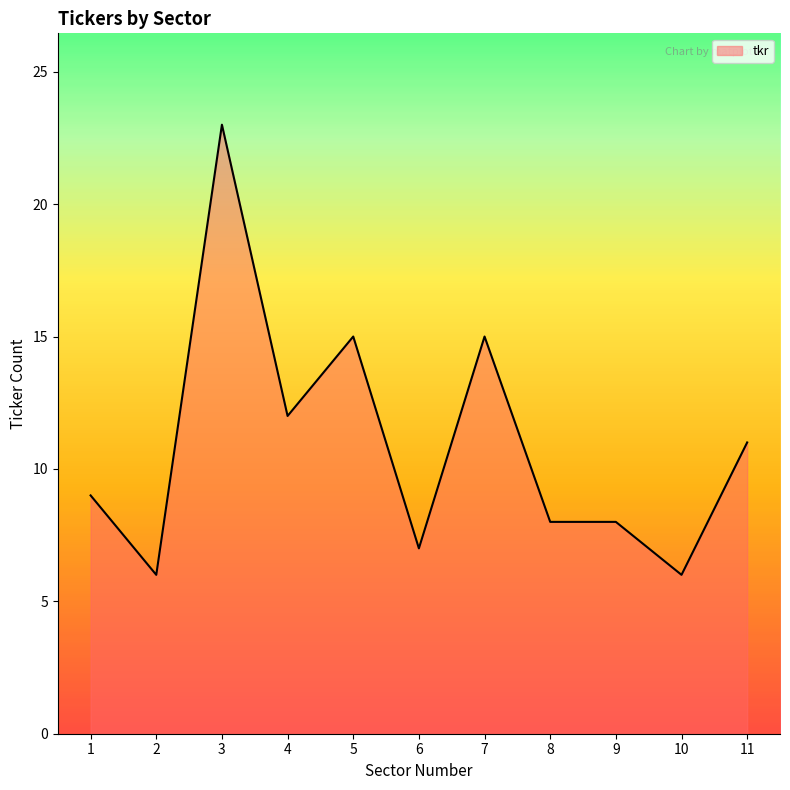

What is the maximum value shown in the chart?

23